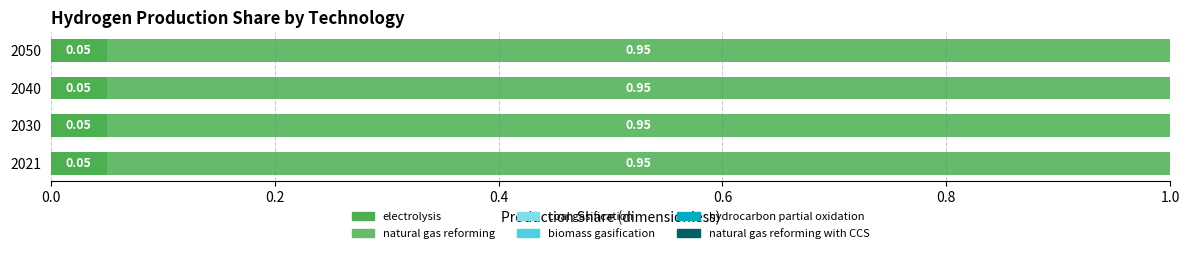

How many series are shown in this chart?

2